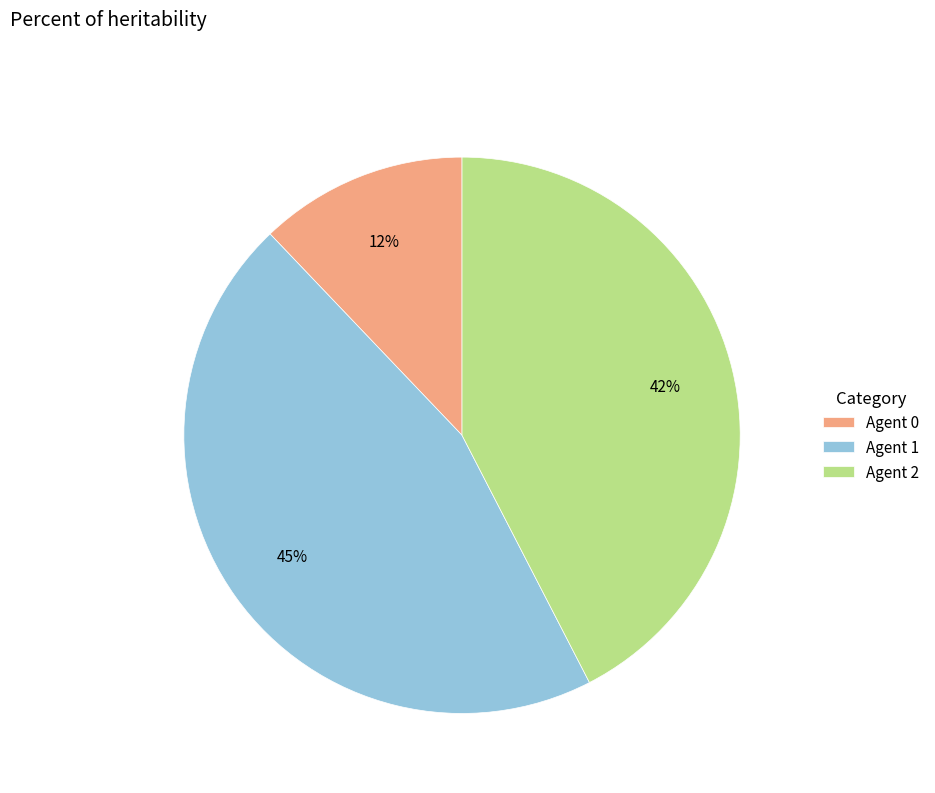

To the nearest percent, what is the difference between the largest and smallest slice percentages?

33%